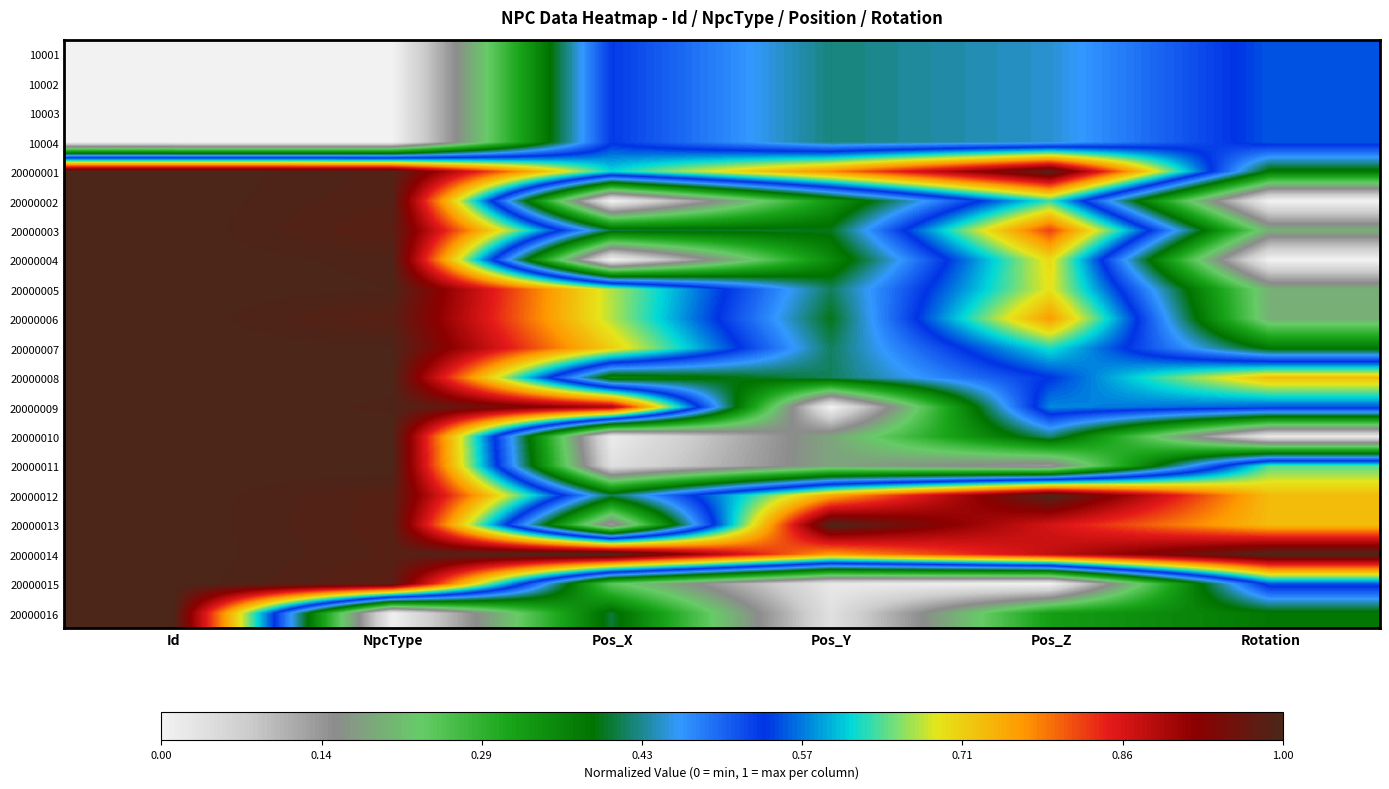

What is the total value across all series at Id?

16.0